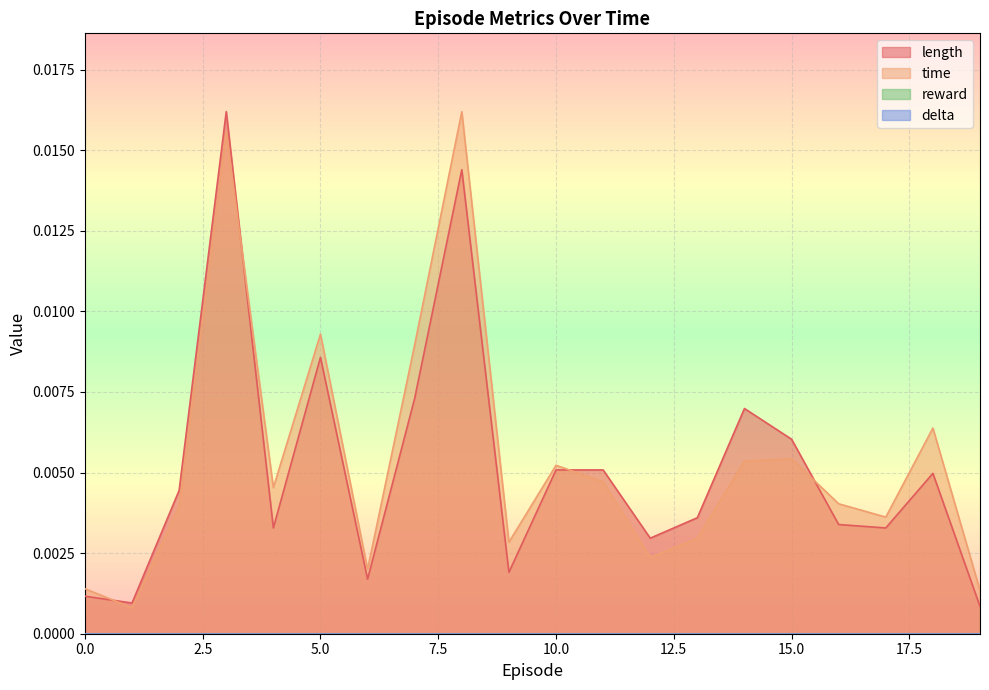

Between which two adjacent categories do time and length first intersect?

0 and 1